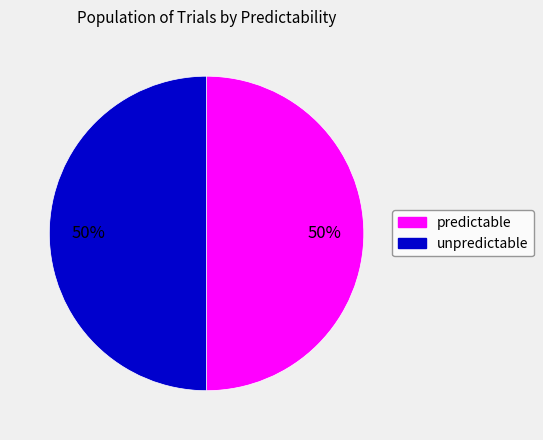

Combined, do predictable and unpredictable account for over 50%?

Yes